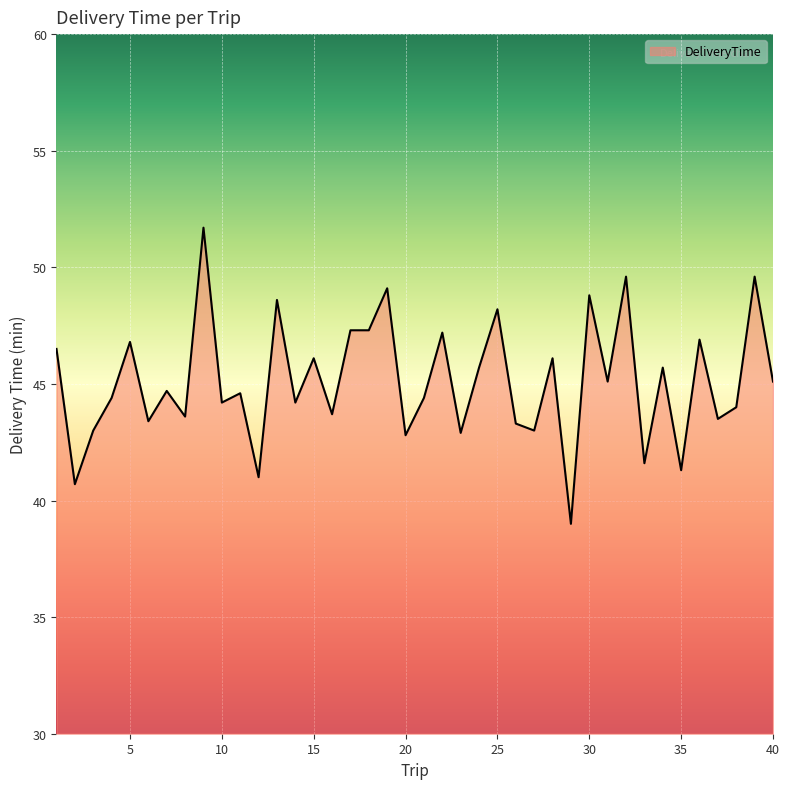

What is the minimum value shown in the chart?

39.0